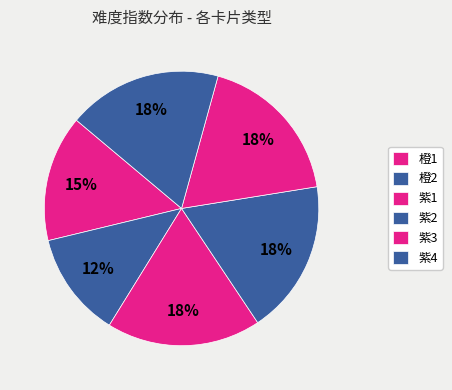

What is the largest slice in the pie chart?

紫1-Lv1